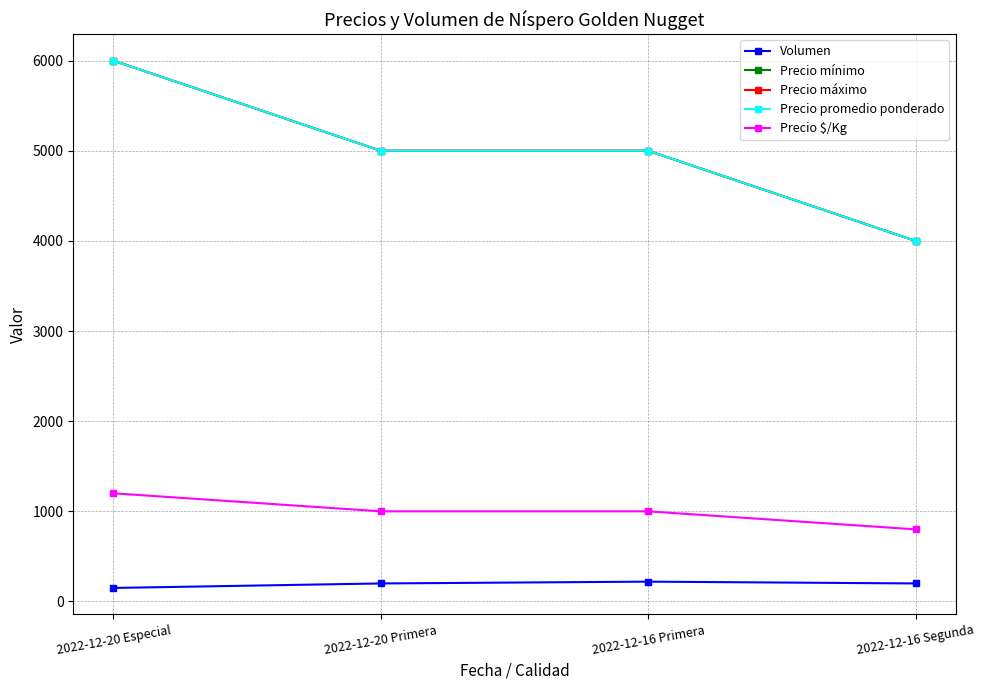

True or false: Precio máximo and Precio $/Kg intersect in this chart.

False